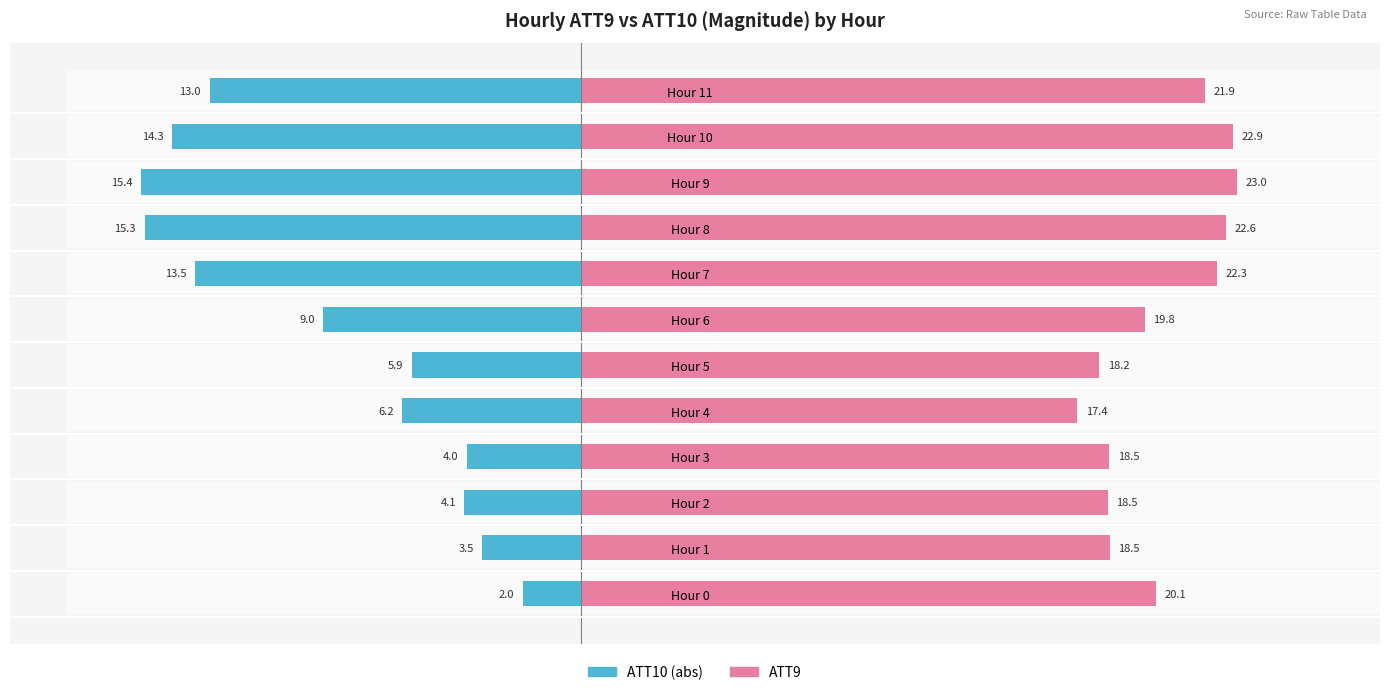

At Hour 1, list the series in order from largest to smallest.

ATT9, ATT10 (magnitude)